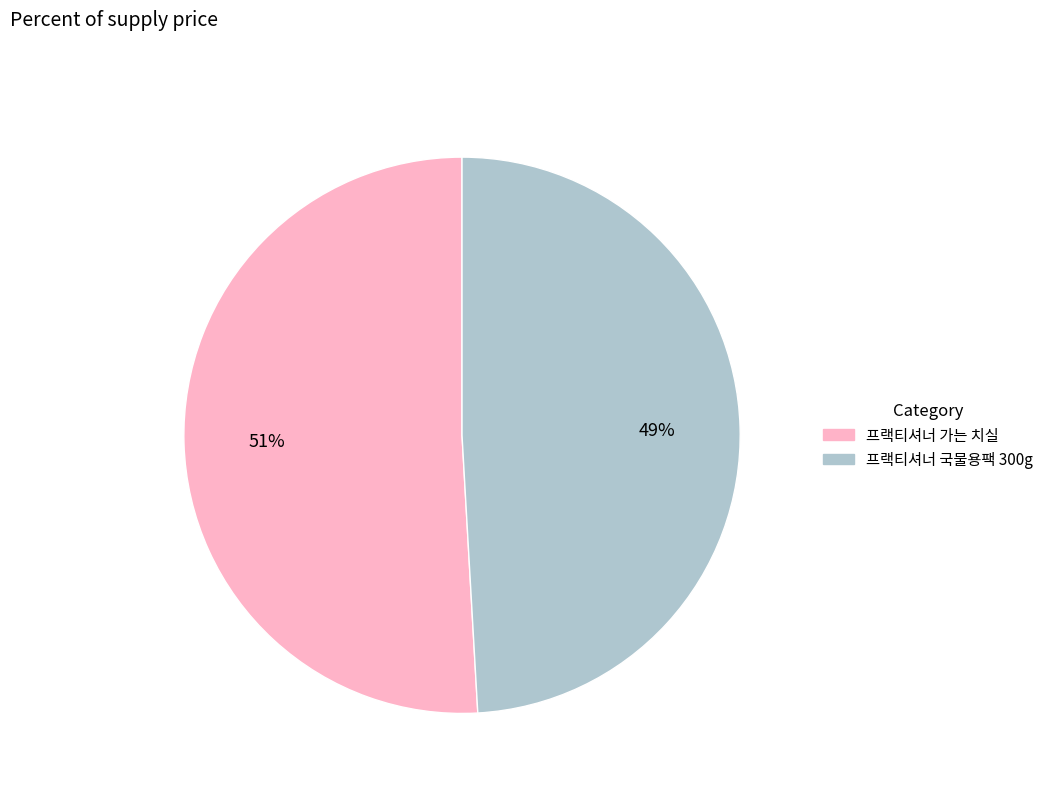

To the nearest percent, what percentage of the pie is 프랙티셔너 국물용팩 300g?

49%